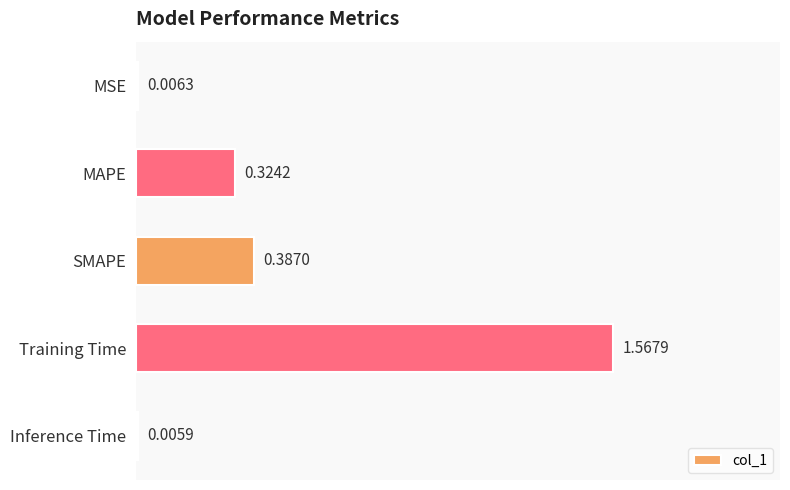

Which has a higher value, Training Time or MAPE?

Training Time